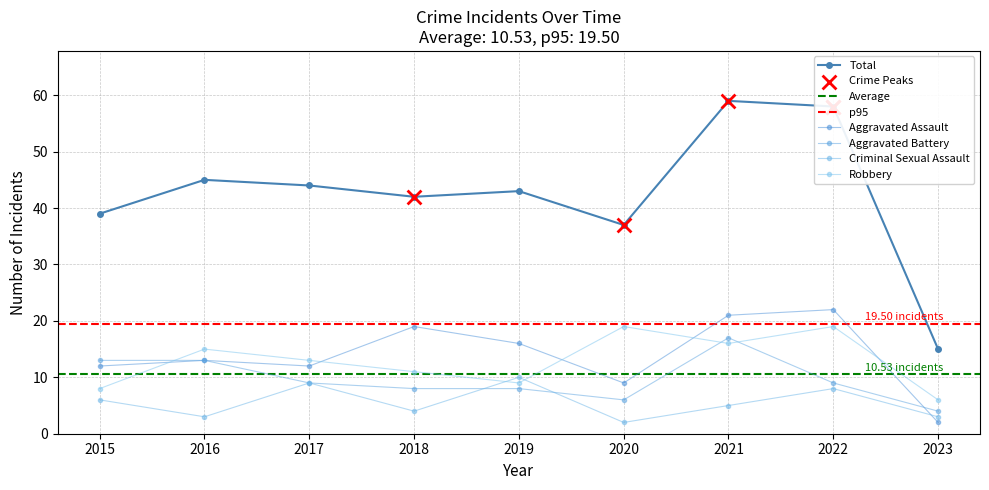

What is the total value across all series at 2022?

116